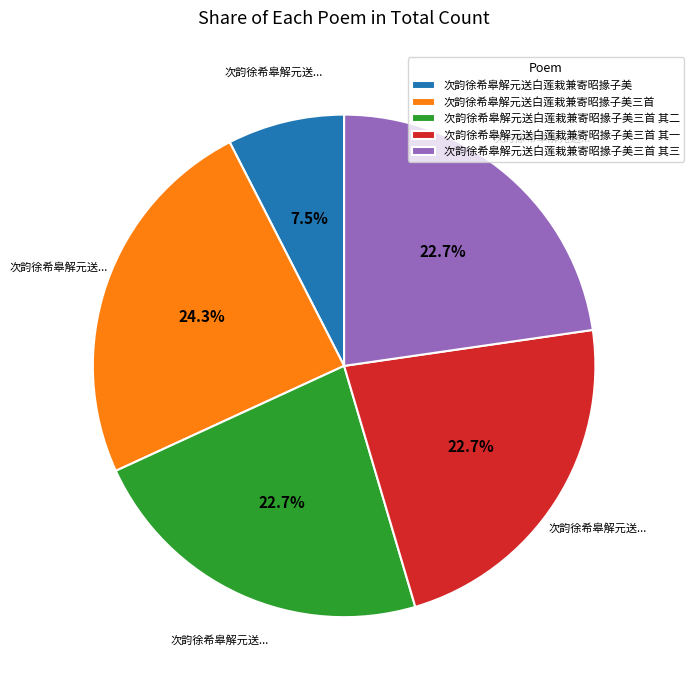

Which category has the smallest portion of the pie?

次韵徐希皋解元送白莲栽兼寄昭掾子美